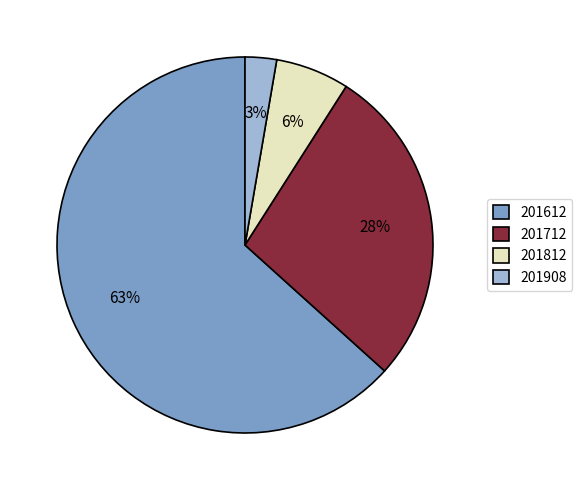

The 201812 slice represents 1% of the pie. True or false?

False